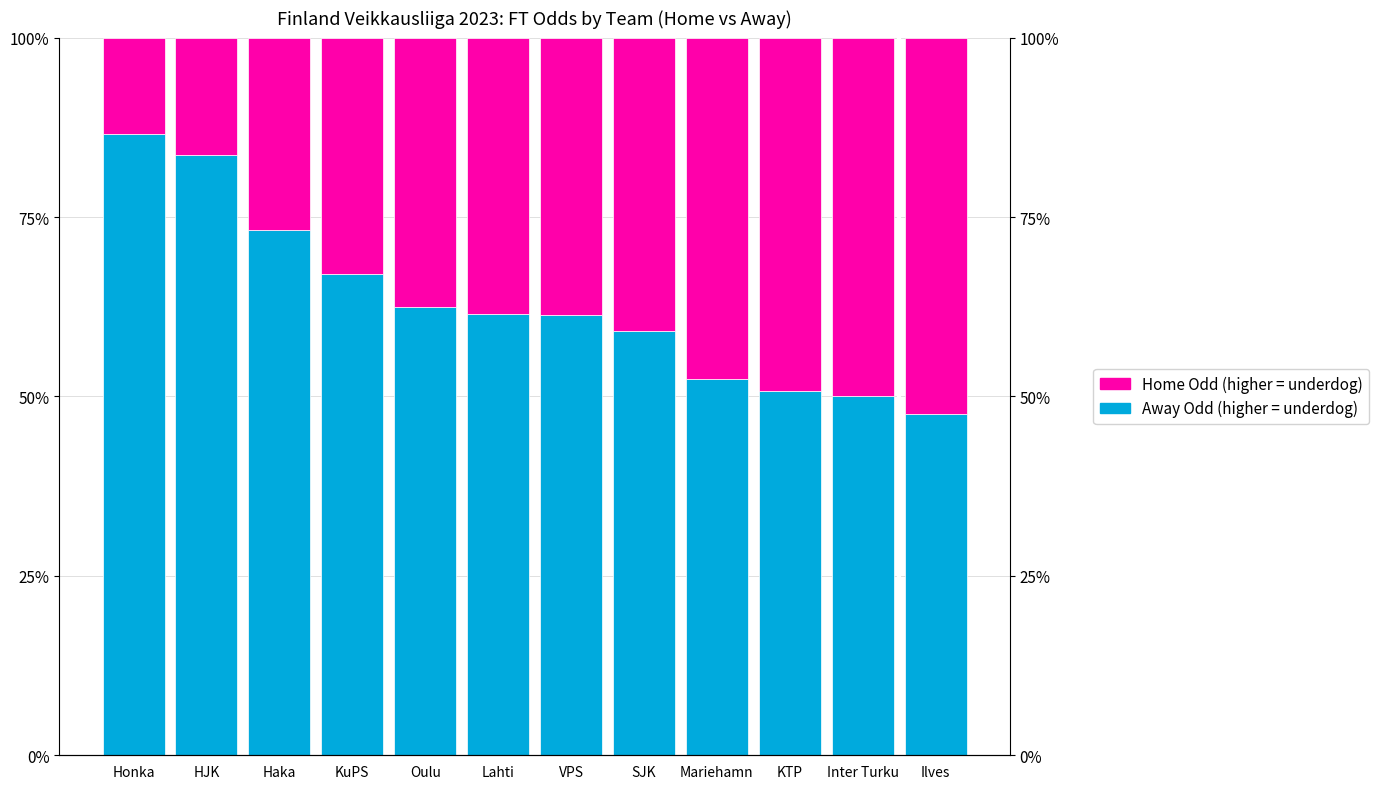

List the series in order of their overall mean, lowest first.

Home Odd (higher = underdog), Away Odd (higher = underdog)